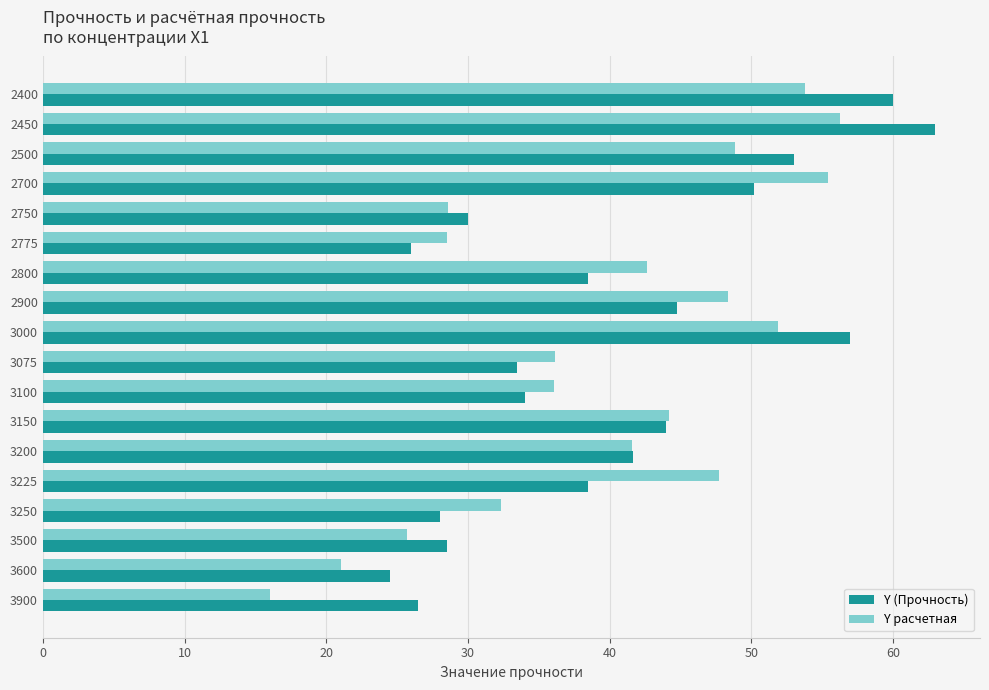

The value of Y расчетная at 2450 is 23.6. True or false?

False